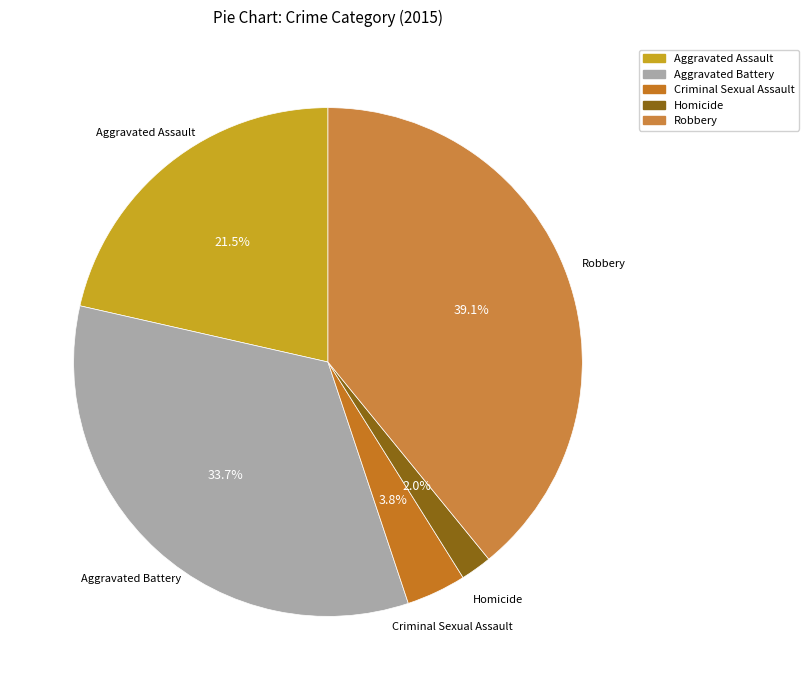

The Aggravated Battery slice represents 34% of the pie. True or false?

True